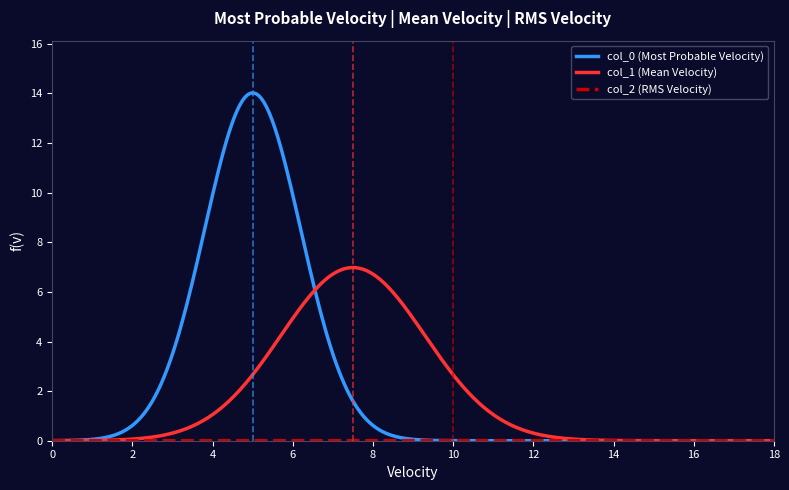

What is the maximum value shown in the chart?

14.0